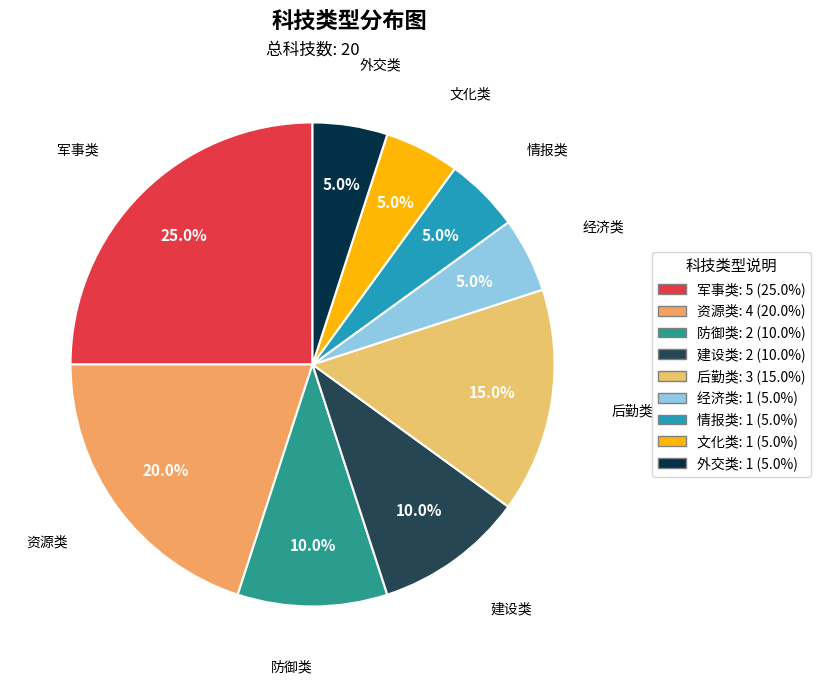

How much of the chart is everything except 军事类?

75.0%